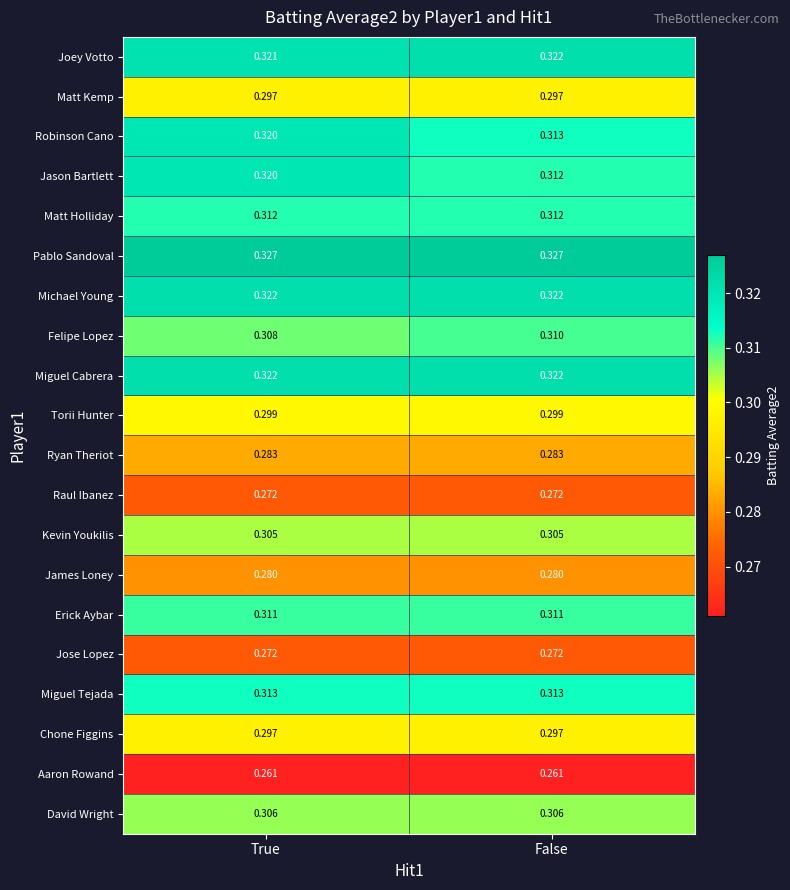

What is the spread (max minus min) of values at False?

0.1